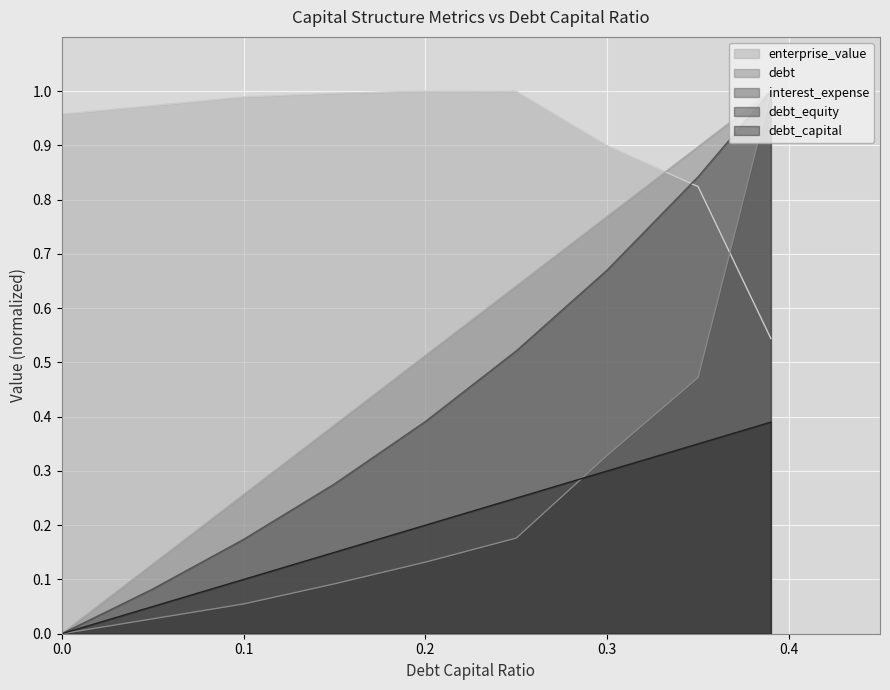

Which series has the largest total across all categories?

enterprise_value